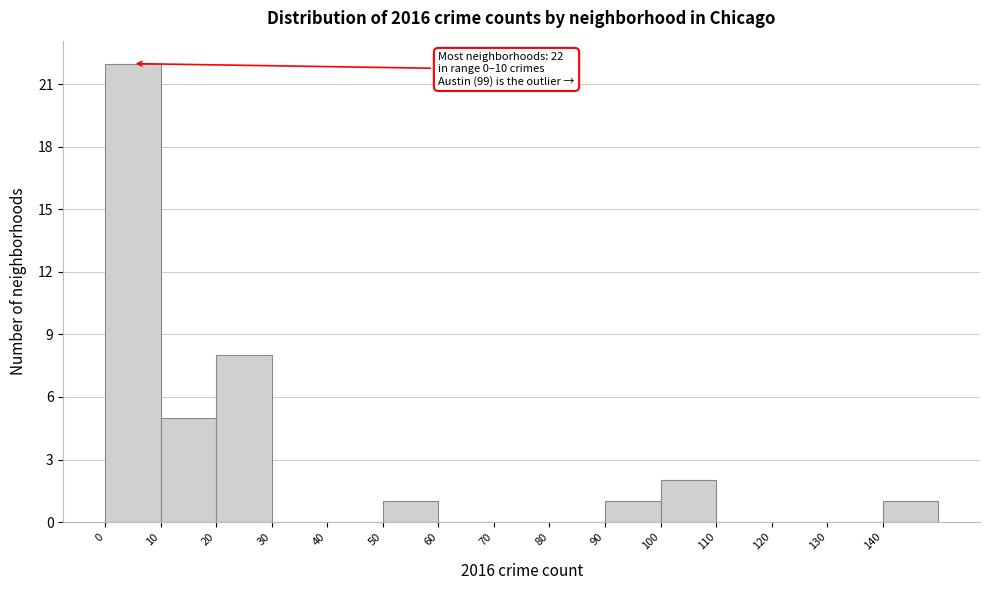

Which range on the x-axis has the tallest bar?

0 to 10